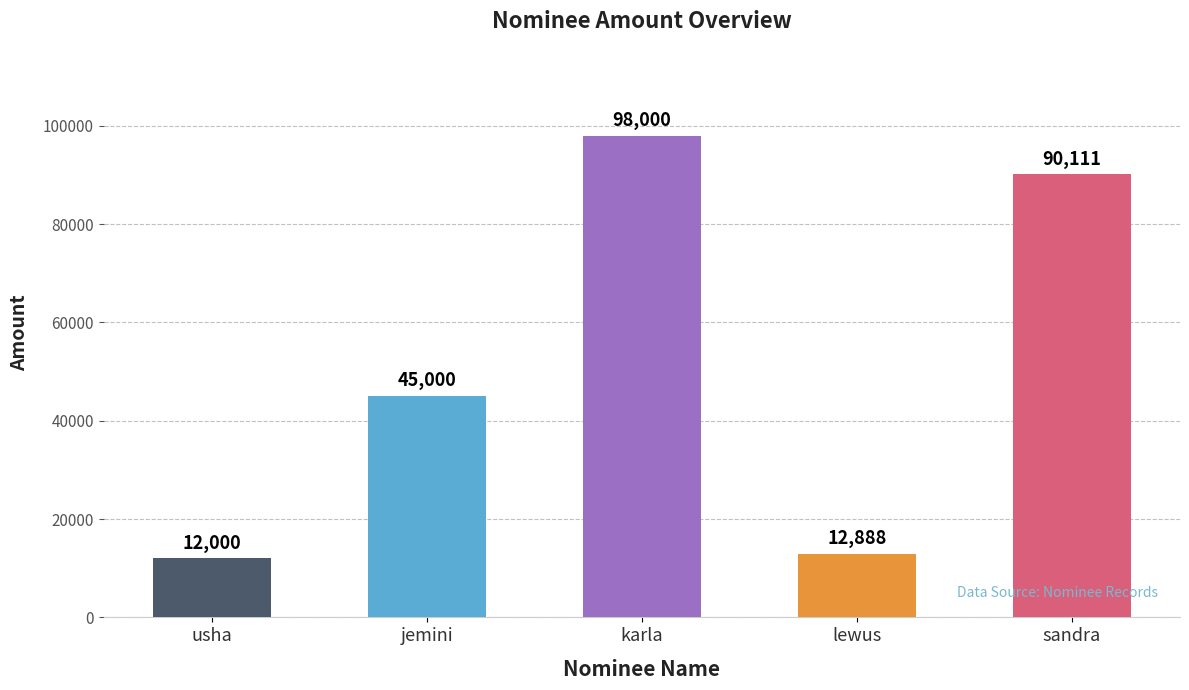

Rank the categories by value from highest to lowest.

karla, sandra, jemini, lewus, usha